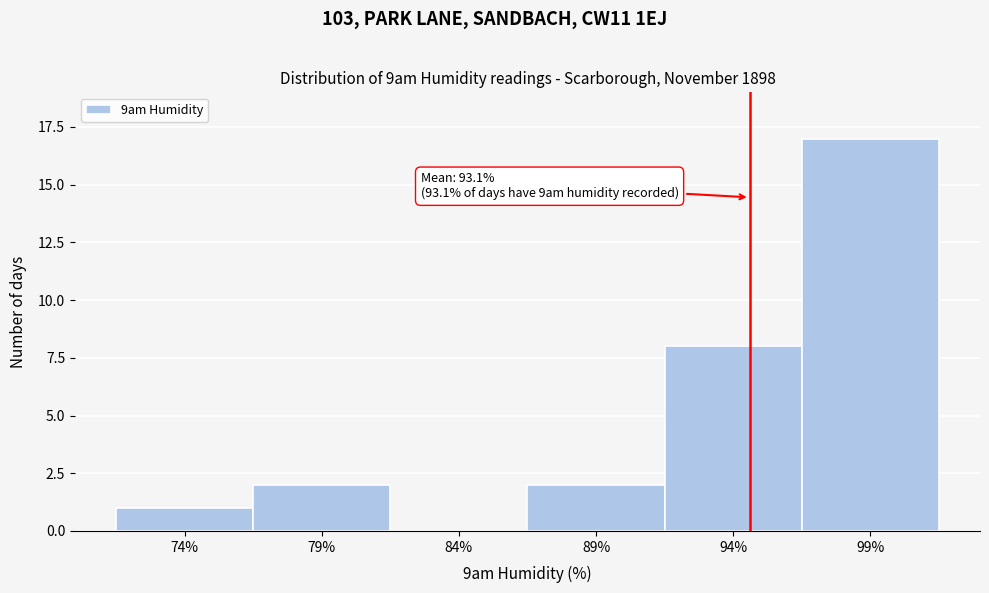

Reading left to right, list all the values displayed in this chart.

74%=1	79%=2	84%=0	89%=2	94%=8	99%=17